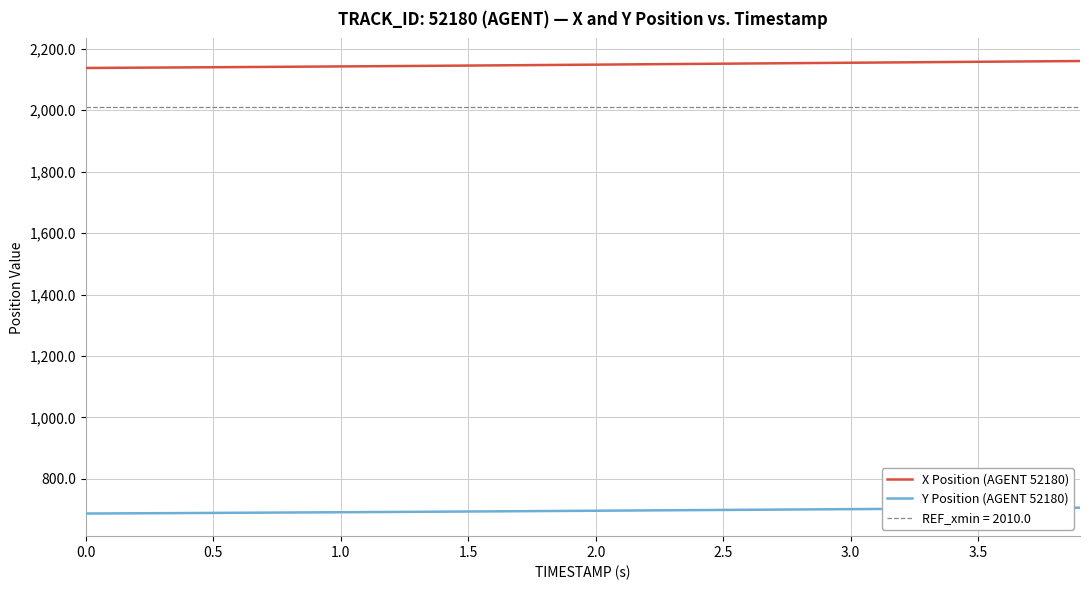

Is this an area chart (filled region under the line)?

No